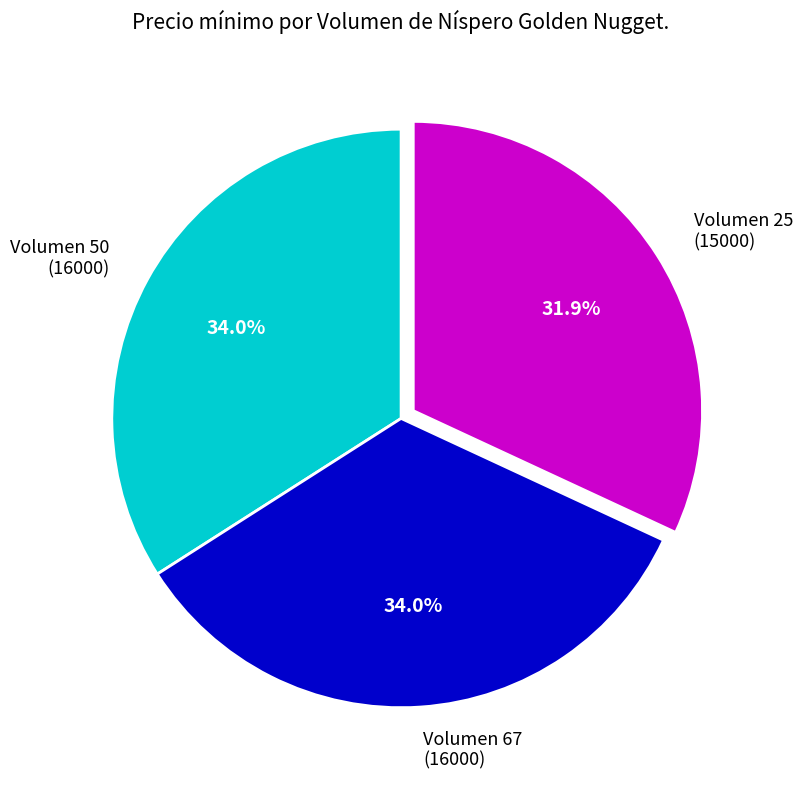

Is there any slice that represents more than half of the pie?

No